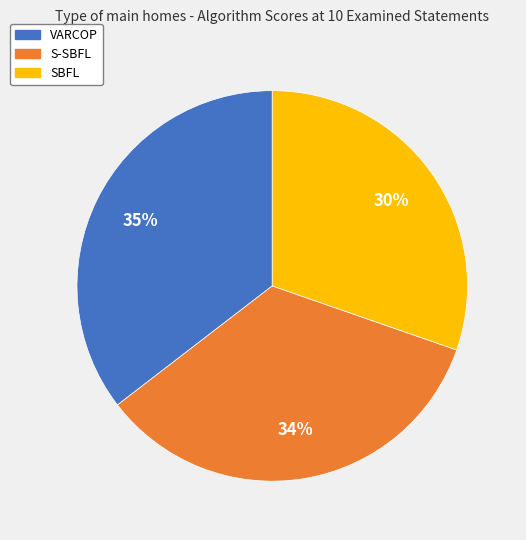

What is the largest slice in the pie chart?

VARCOP